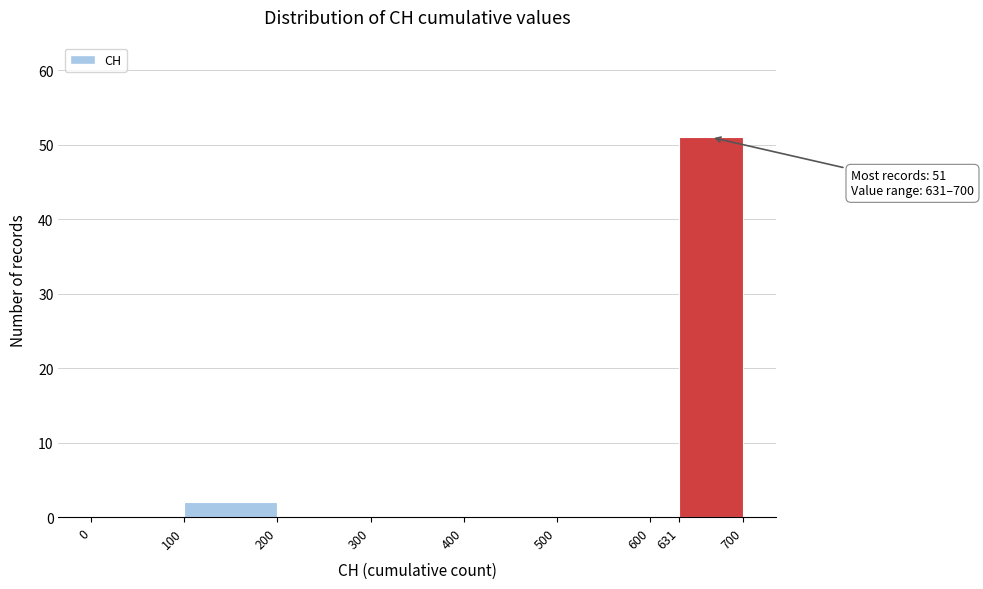

Over which range of the x-axis is the bar tallest?

631 to 700